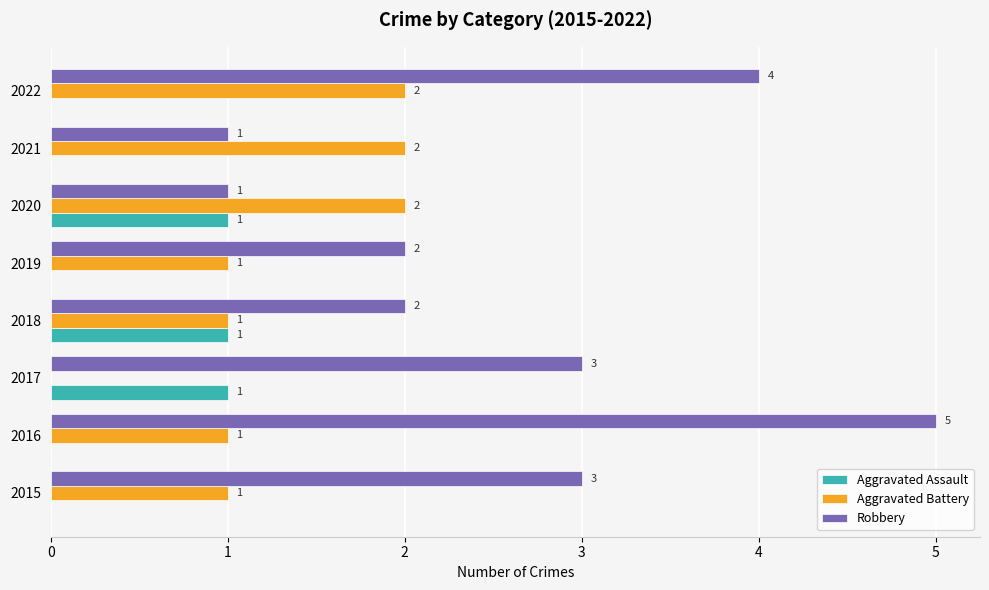

What is the sum of all Robbery values?

21